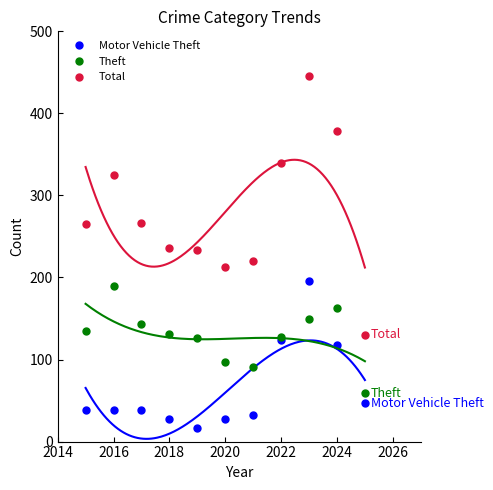

What is the greatest value displayed?

446